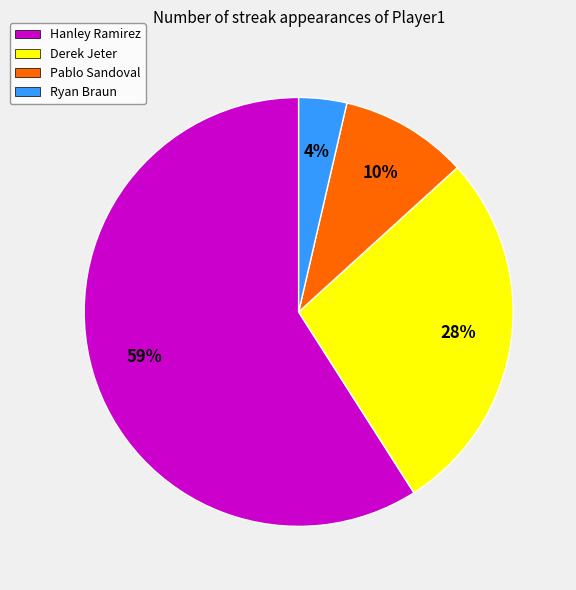

Count the number of slices in the pie.

4